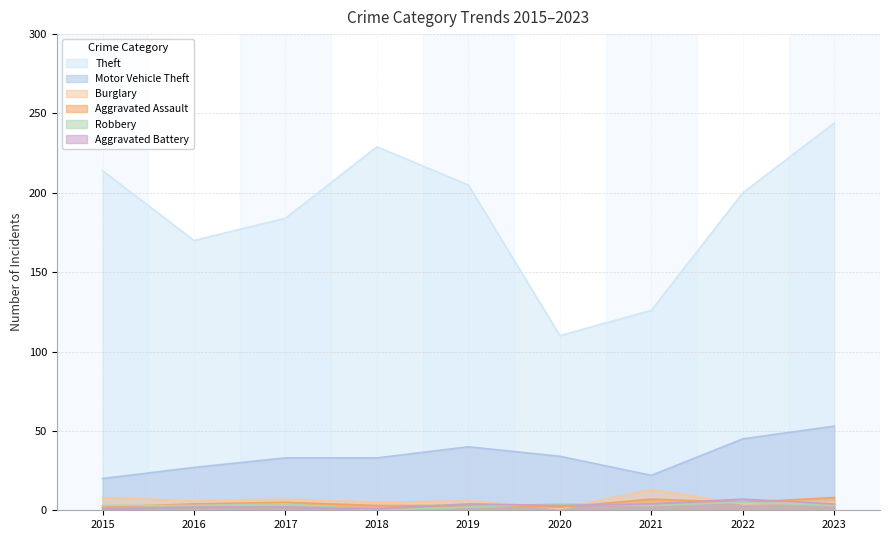

At 2017, list the series in order from smallest to largest.

Aggravated Battery, Robbery, Aggravated Assault, Burglary, Motor Vehicle Theft, Theft